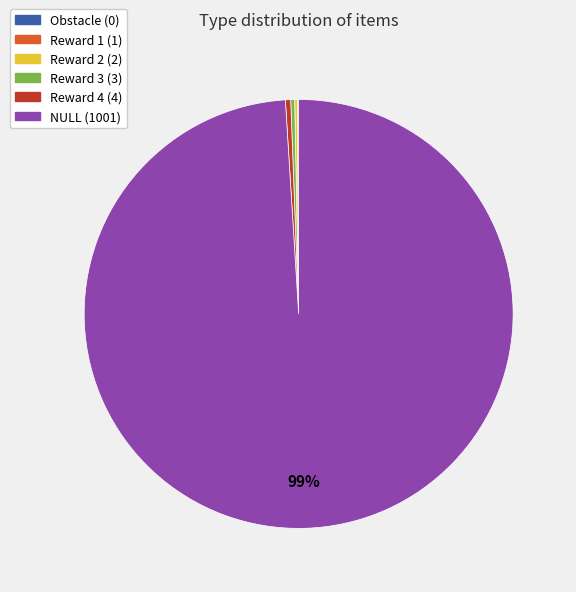

Is it true that NULL (1001) is 99% of the pie?

True